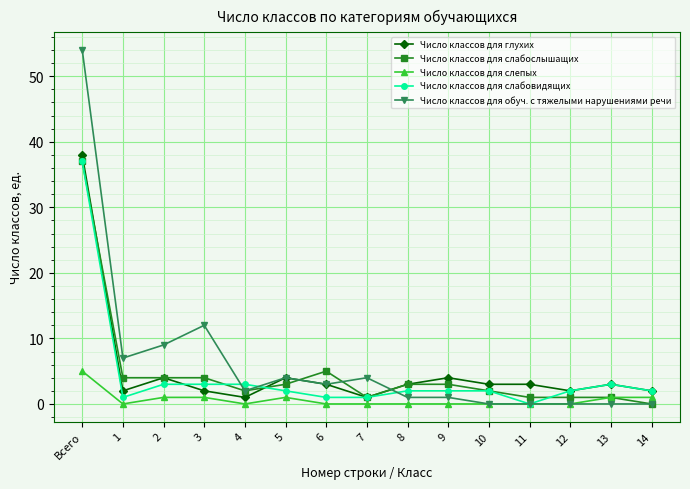

Which series has the largest range (max minus min)?

Число классов для обуч. с тяжелыми нарушениями речи